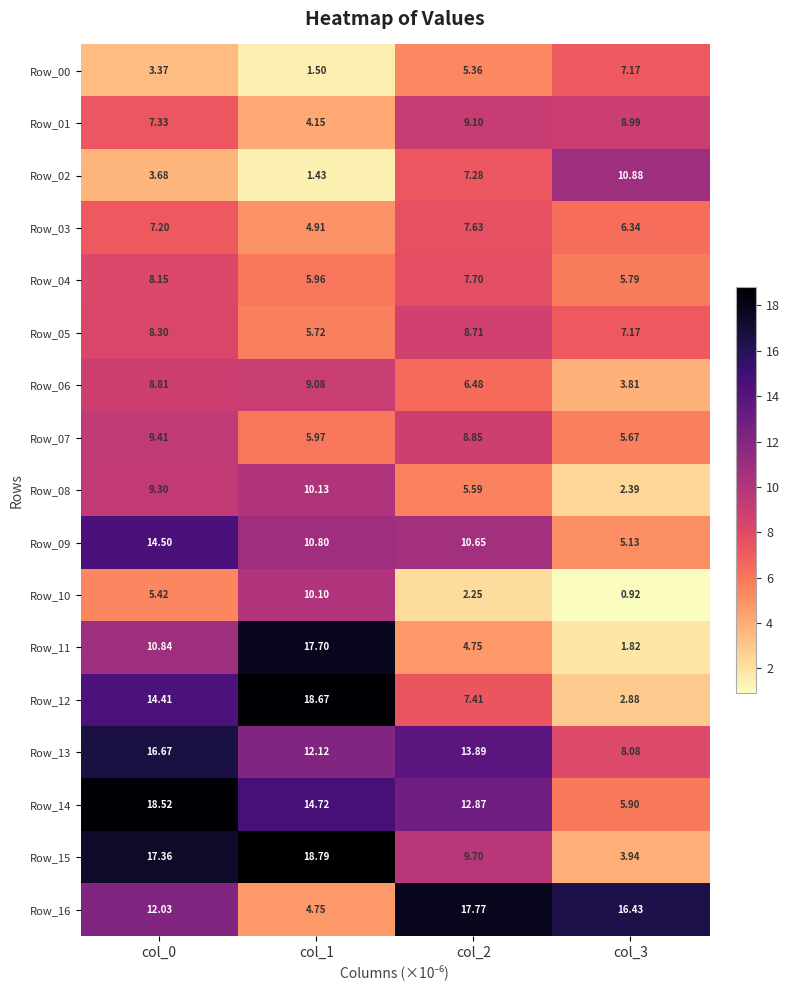

Count the number of categories in the chart.

4